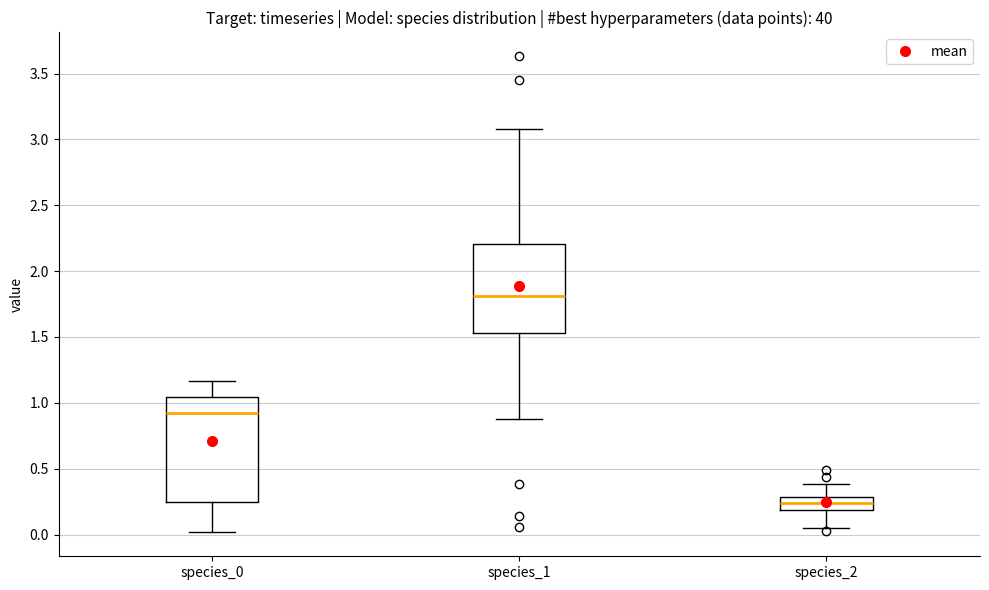

Reading left to right, transcribe this box plot: for each box, give where its median line is, the range the box spans, and where its two whiskers end, as read against the y-axis. The values are not printed on the chart, so give them approximately, as read against the axis.

species_0: median 0.90, box 0.25 to 1.05, whiskers 0.00 to 1.15
species_1: median 1.80, box 1.55 to 2.20, whiskers 0.90 to 3.10
species_2: median 0.25, box 0.20 to 0.30, whiskers 0.05 to 0.40